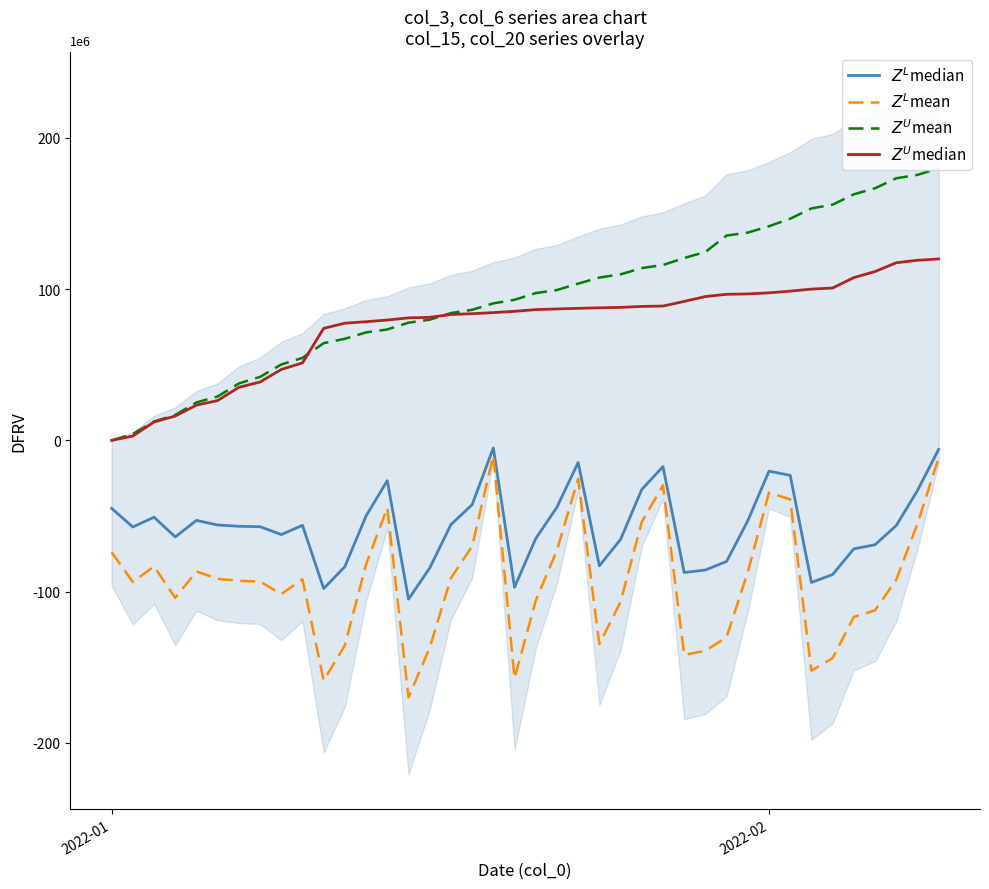

What is the average value of the $Z^L$mean series?

-93860819.5